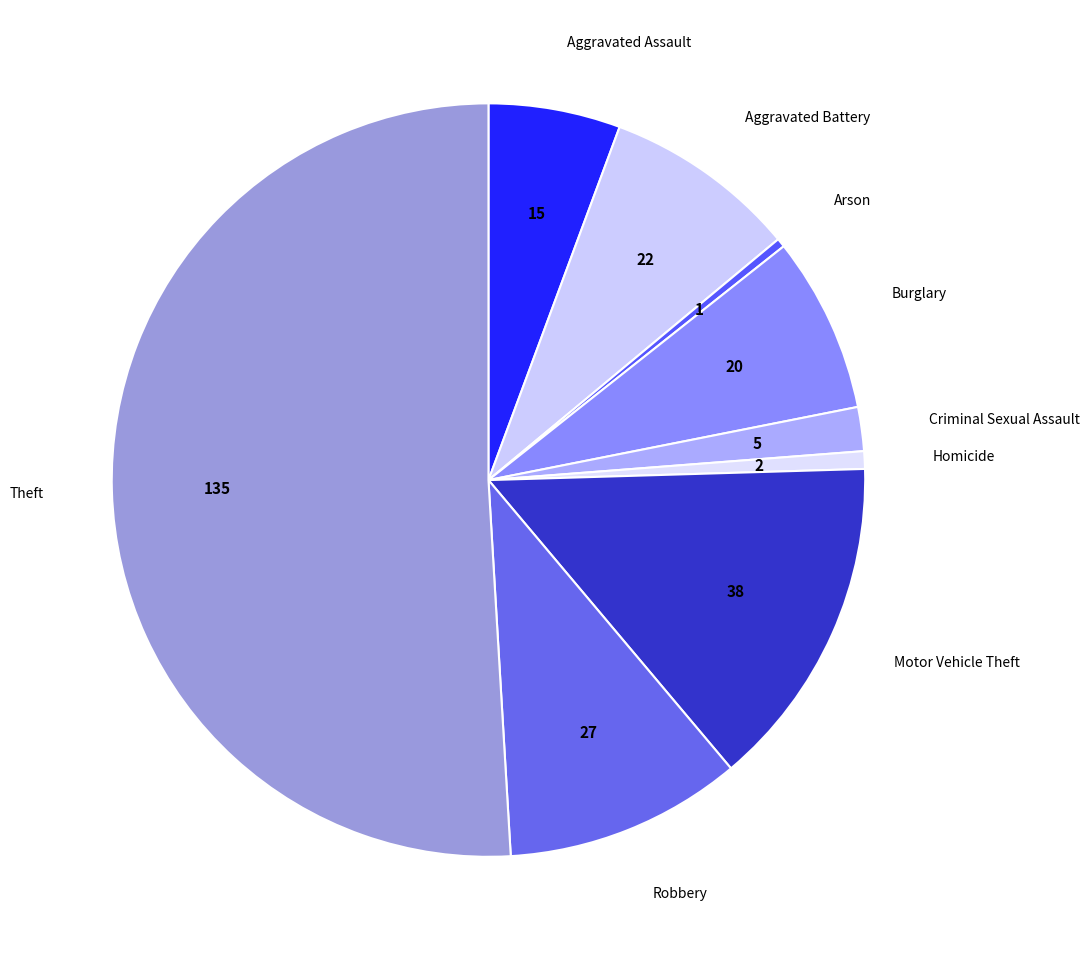

Is it true that Burglary is 8% of the pie?

True